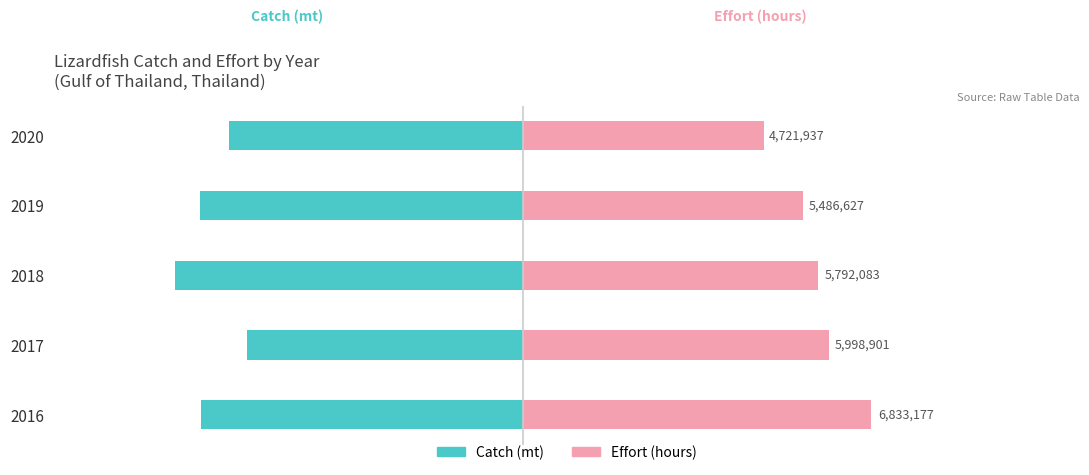

How many series are shown in this chart?

2